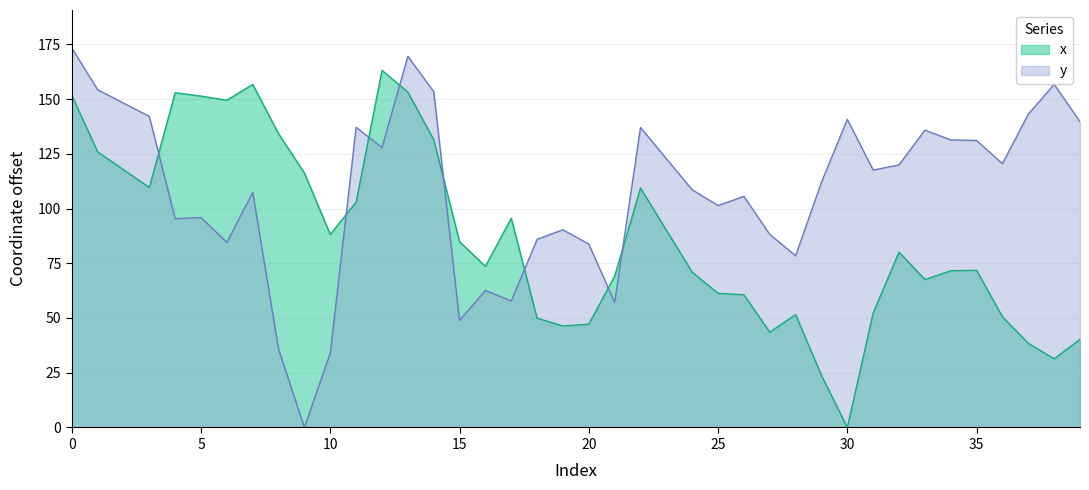

Is it true that y equals 108.5 at 24?

True